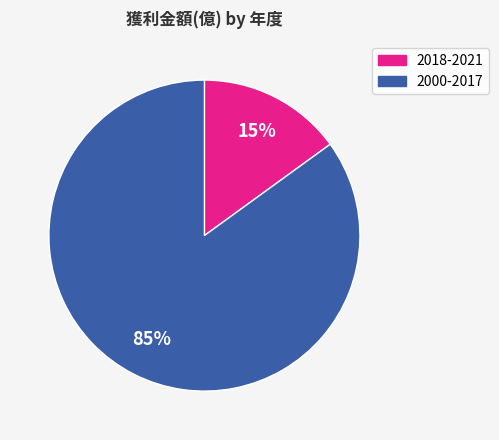

How many segments does this pie chart have?

2